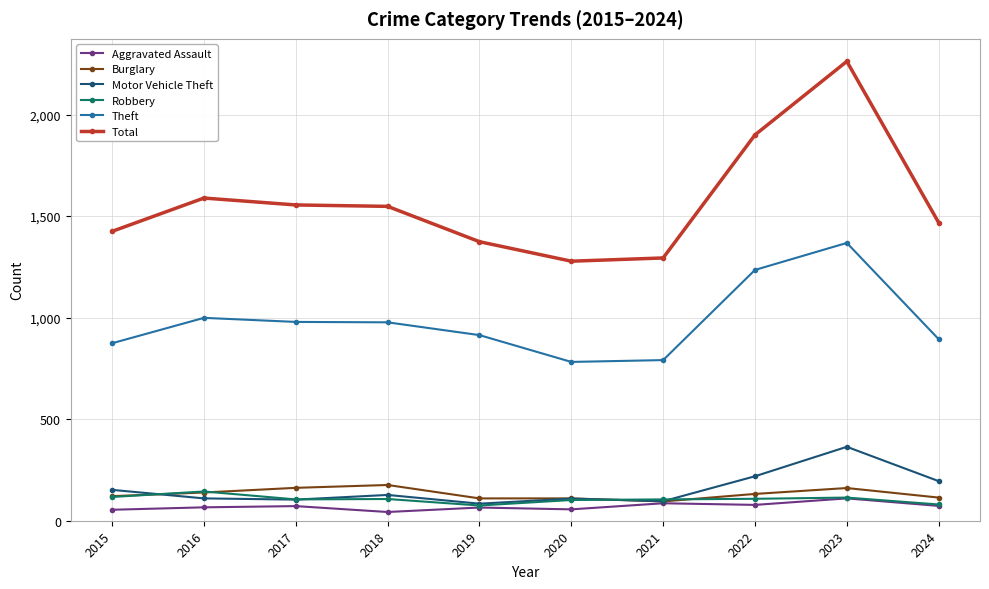

Does the chart display data point markers on the line(s)?

Yes